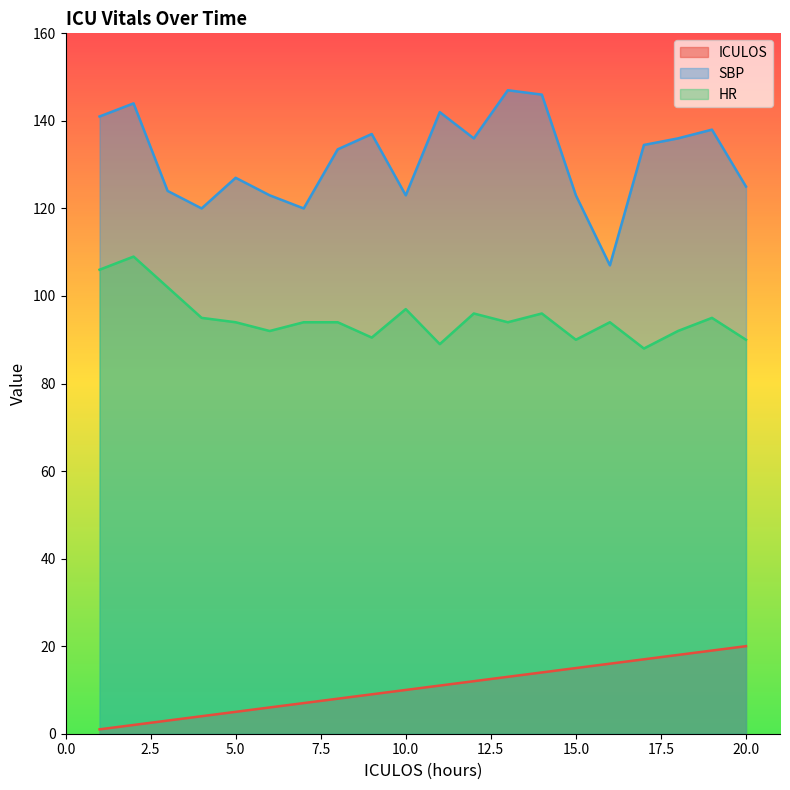

How many categories are shown in the chart?

20